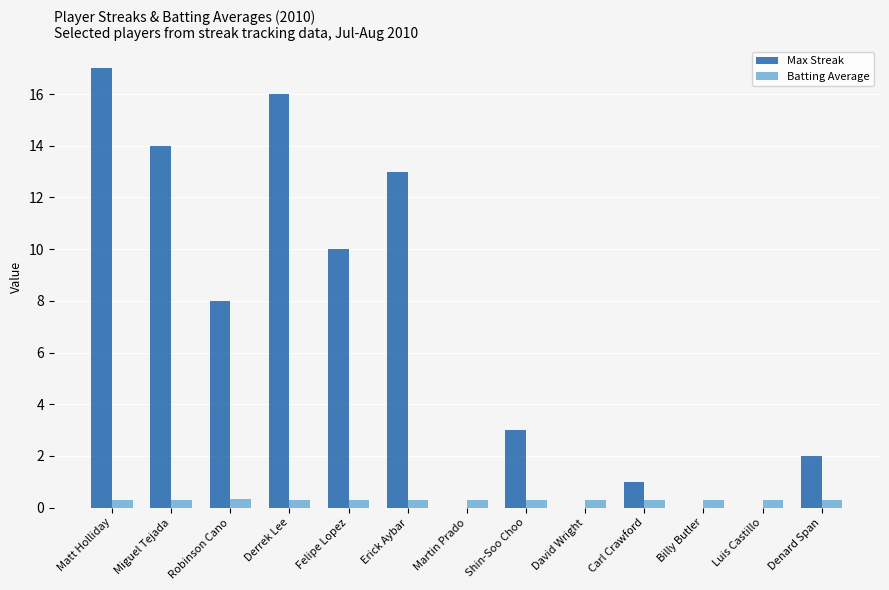

True or false: Max Streak has a value of 21.4 at Erick Aybar.

False